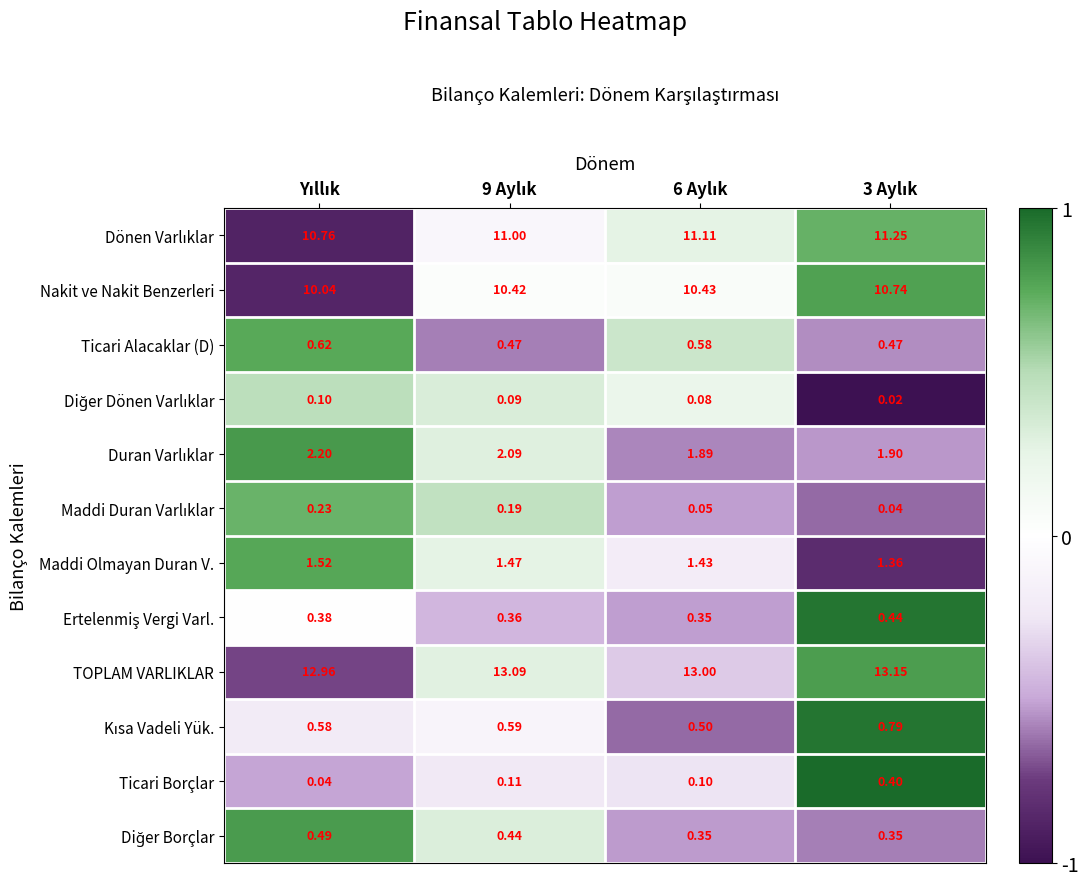

Which series has the largest total across all categories?

TOPLAM VARLIKLAR